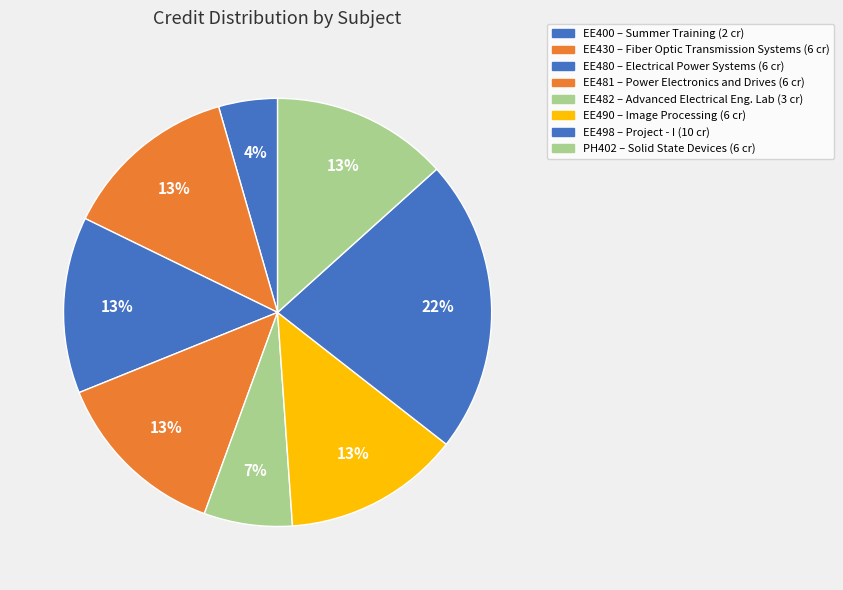

Combined, do EE482 and EE490 account for over 50%?

No